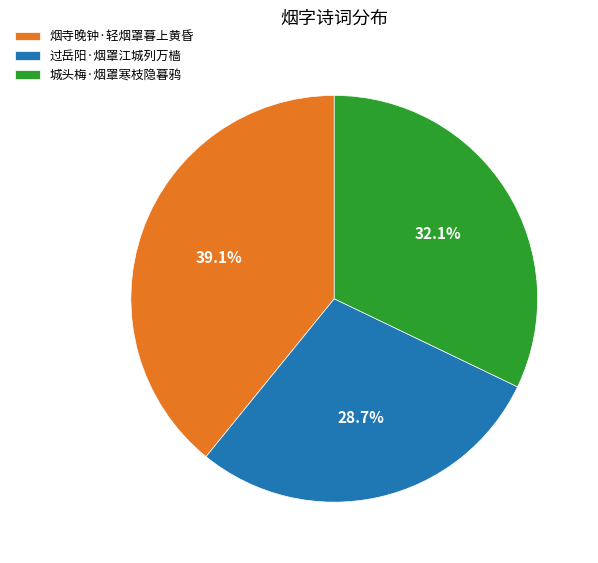

The 城头梅·烟罩寒枝隐暮鸦 slice represents 32% of the pie. True or false?

True